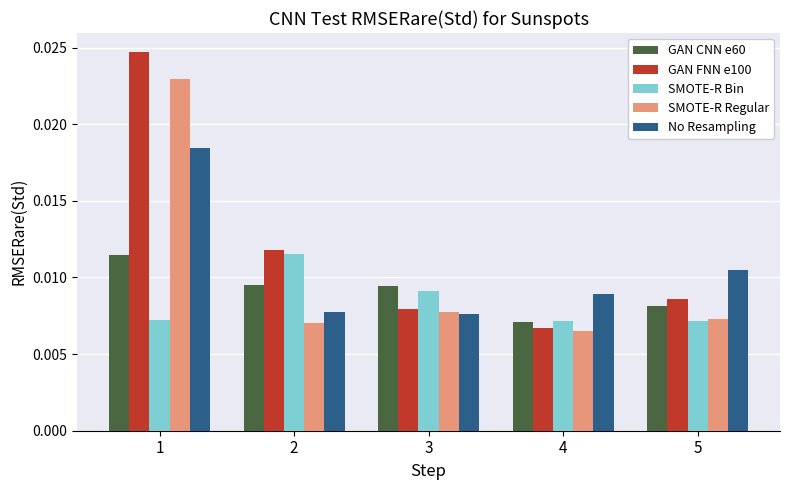

What is the sum of all No Resampling values?

0.1